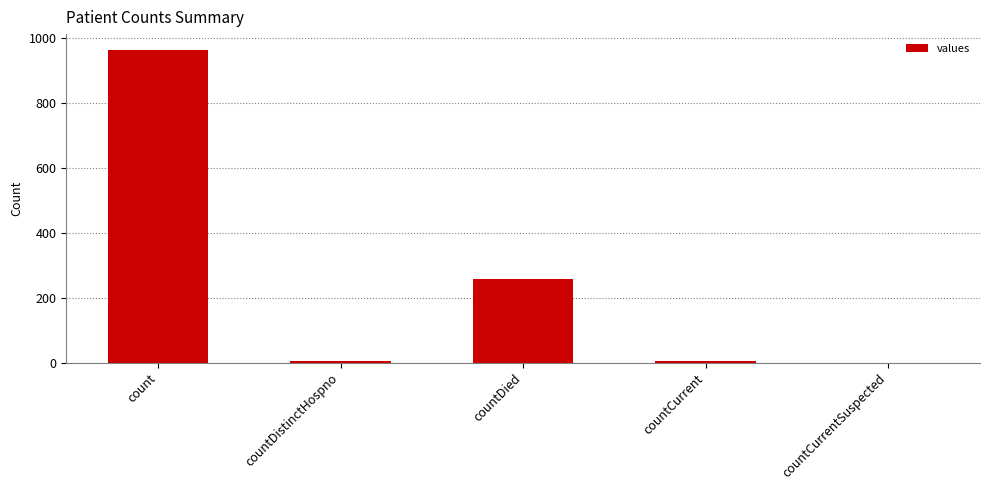

What is the maximum value shown in the chart?

964